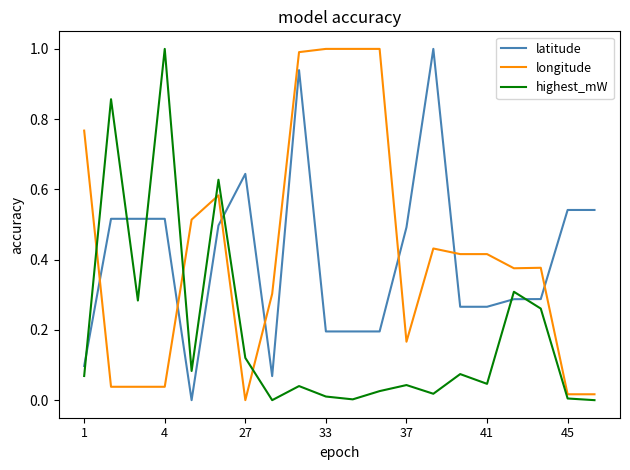

What is the greatest value displayed?

1.0